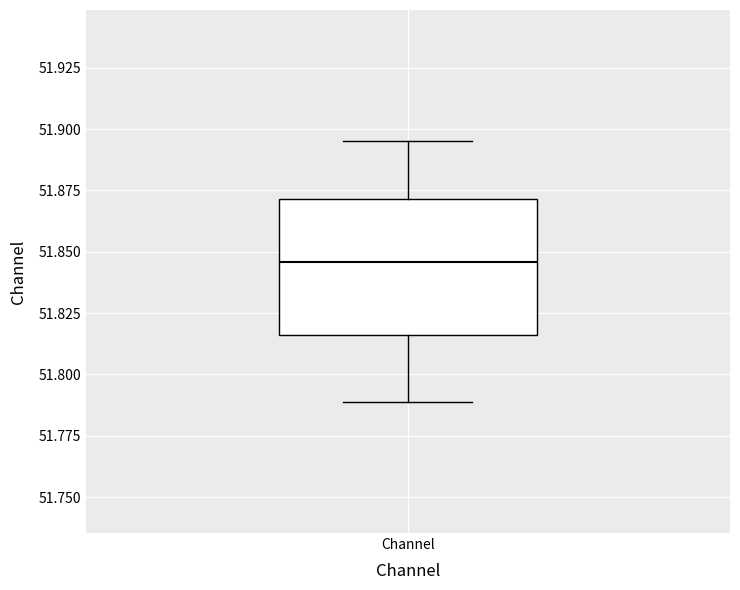

Read this box plot against the y-axis: the position of the median line, the range covered by the box, and the ends of both whiskers. The values are not printed on the chart, so give them approximately, as read against the axis.

median 51.845, box 51.815 to 51.870, whiskers 51.790 to 51.895